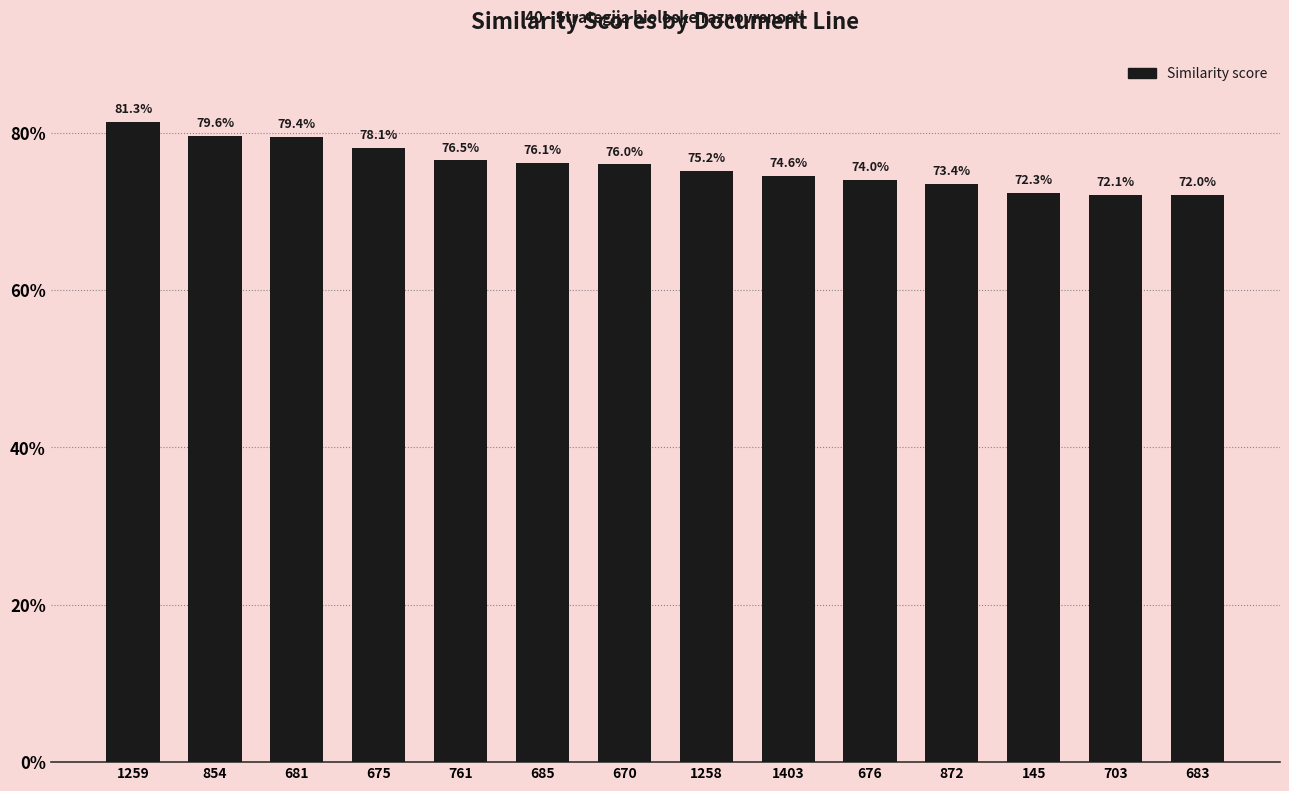

Are the bars horizontal?

No